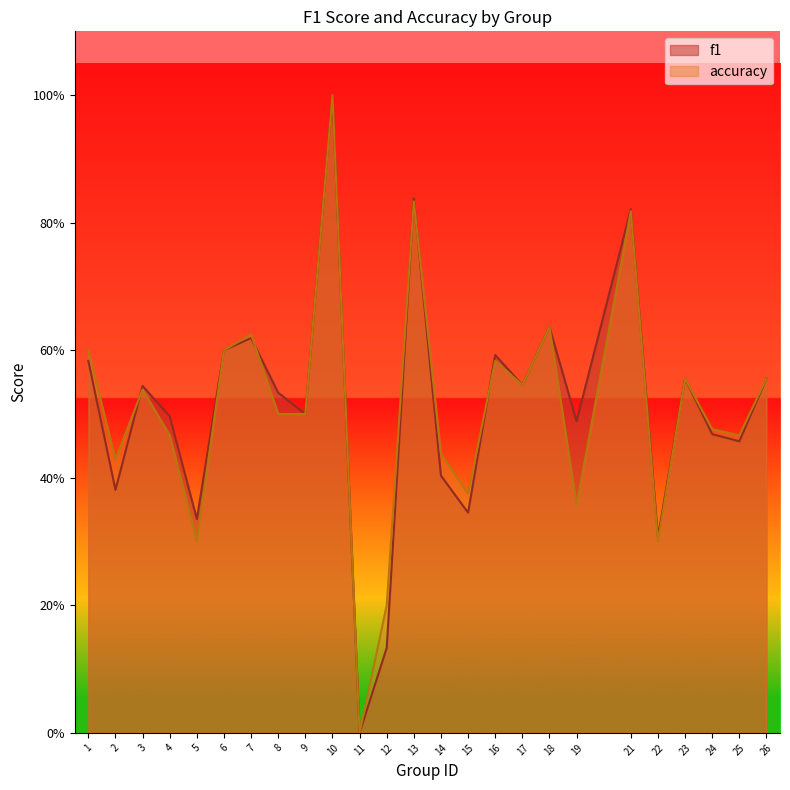

Reading left to right, transcribe all the data shown in this chart.

f1: 0.6	0.4	0.5	0.5	0.3	0.6	0.6	0.5	0.5	1.0	0.0	0.1	0.8	0.4	0.3	0.6	0.5	0.6	0.5	0.8	0.3	0.6	0.5	0.5	0.6
accuracy: 0.6	0.4	0.5	0.5	0.3	0.6	0.6	0.5	0.5	1.0	0.0	0.2	0.8	0.4	0.4	0.6	0.5	0.6	0.4	0.8	0.3	0.6	0.5	0.5	0.6